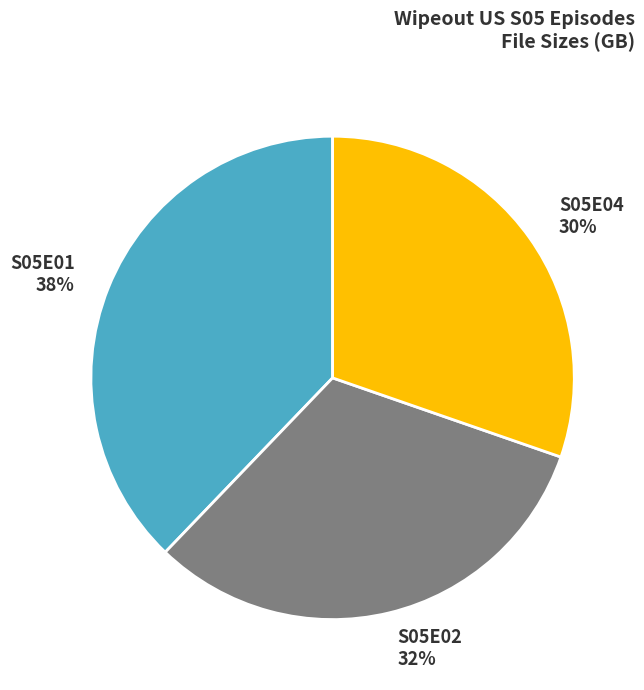

Which category has the smallest portion of the pie?

S05E04 30%